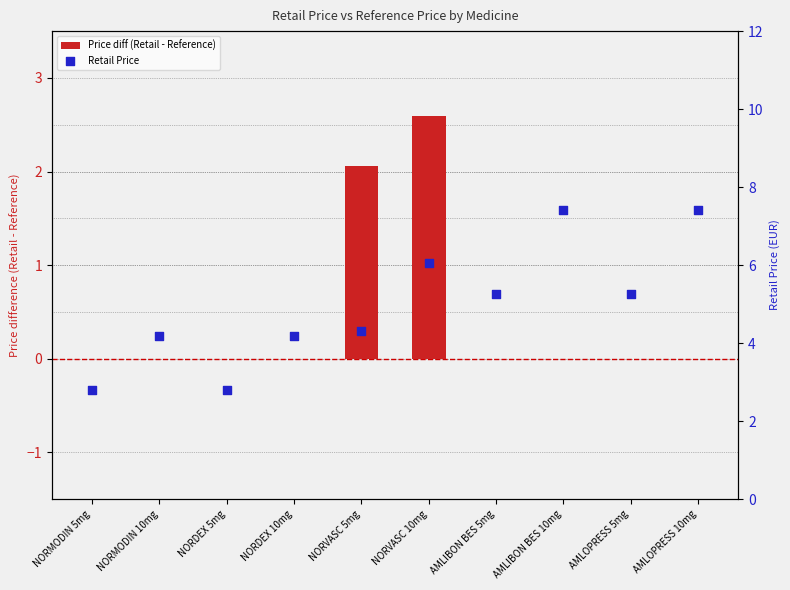

Which series contains the highest Y value?

Retail Price